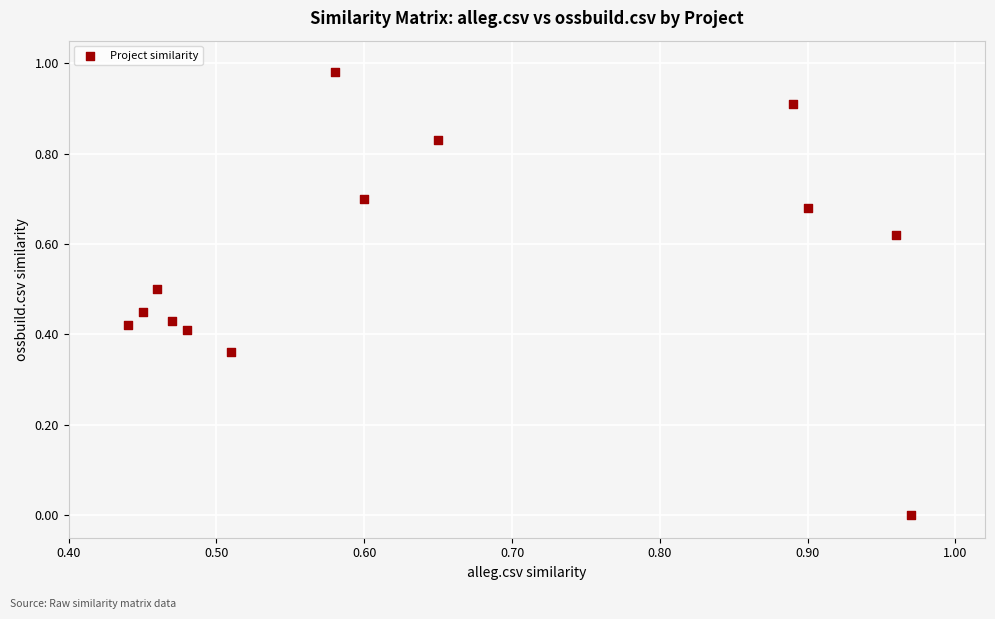

Count the number of points in this scatter plot.

13